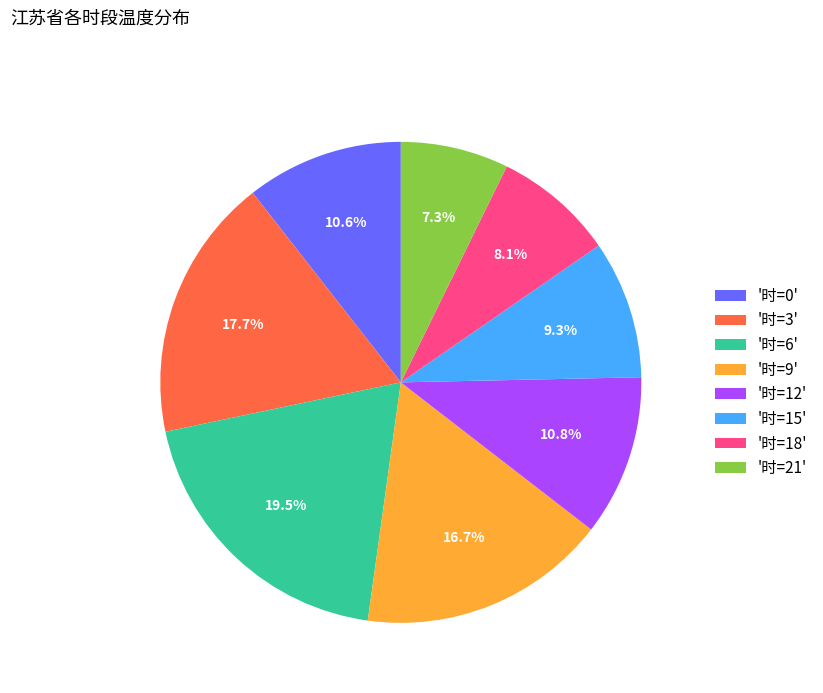

How much of the chart is everything except '时=15'?

90.7%